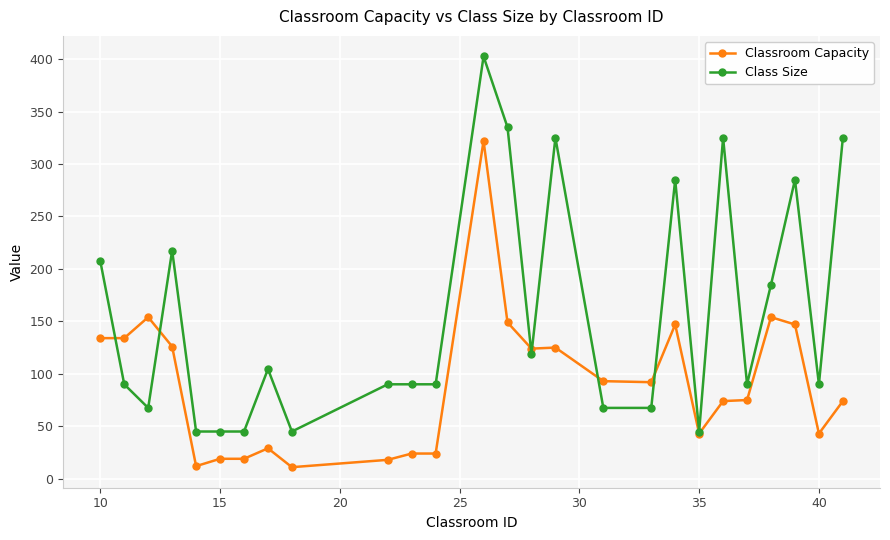

Rank the series by their average value, from highest to lowest.

Class Size, Classroom Capacity